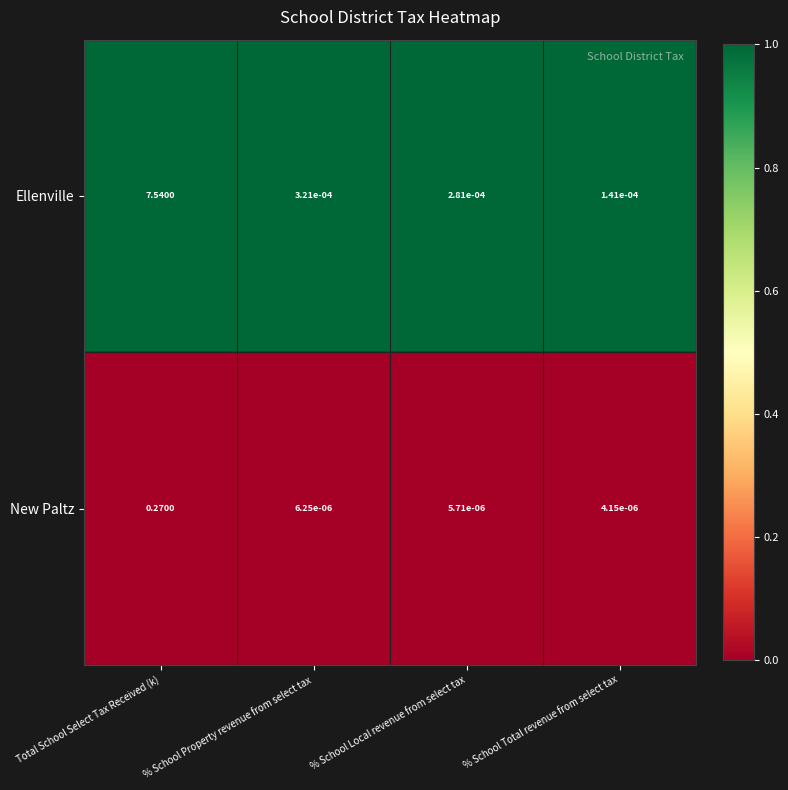

List the series in order of their overall mean, lowest first.

New Paltz, Ellenville